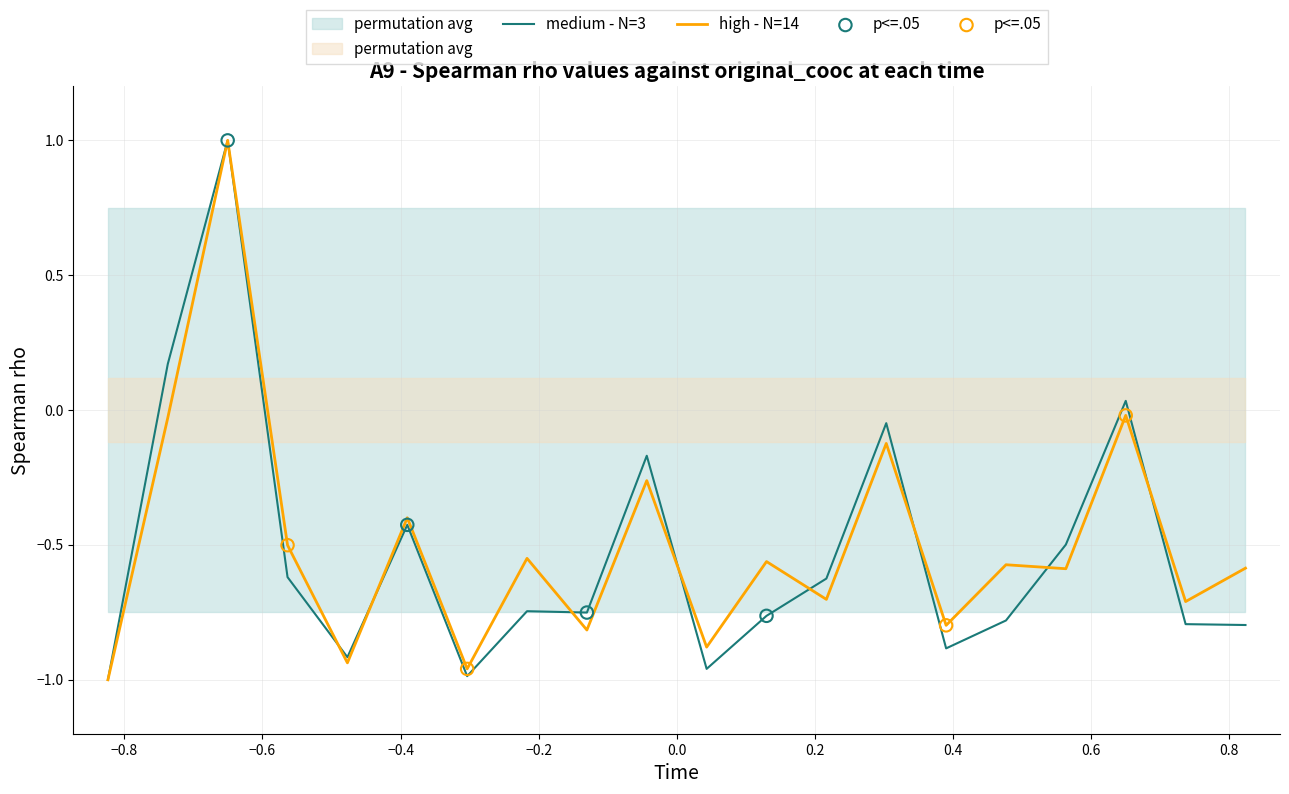

What is the maximum value for high - N=14?

1.0